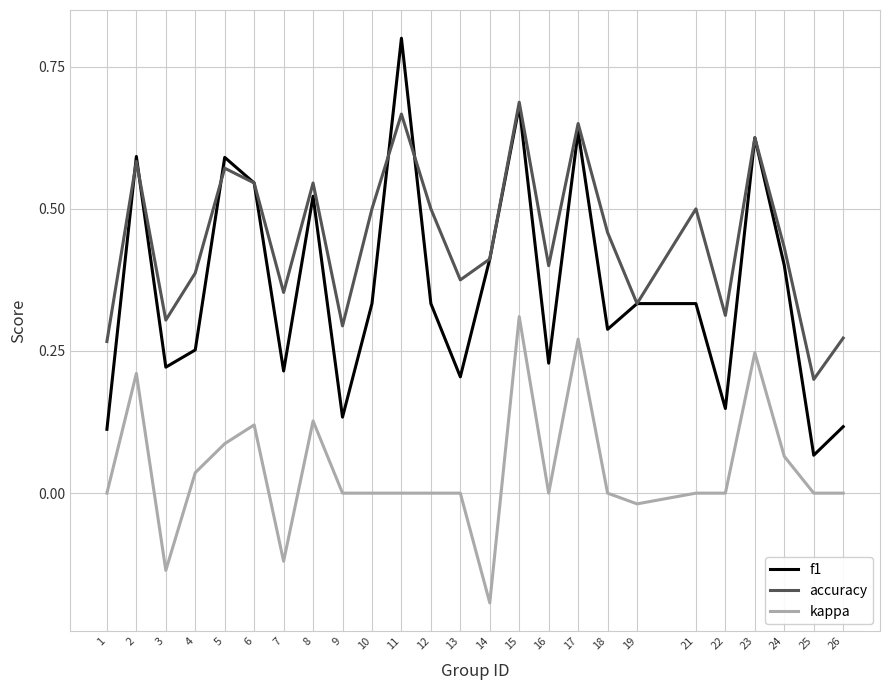

True or false: f1 and kappa intersect in this chart.

False